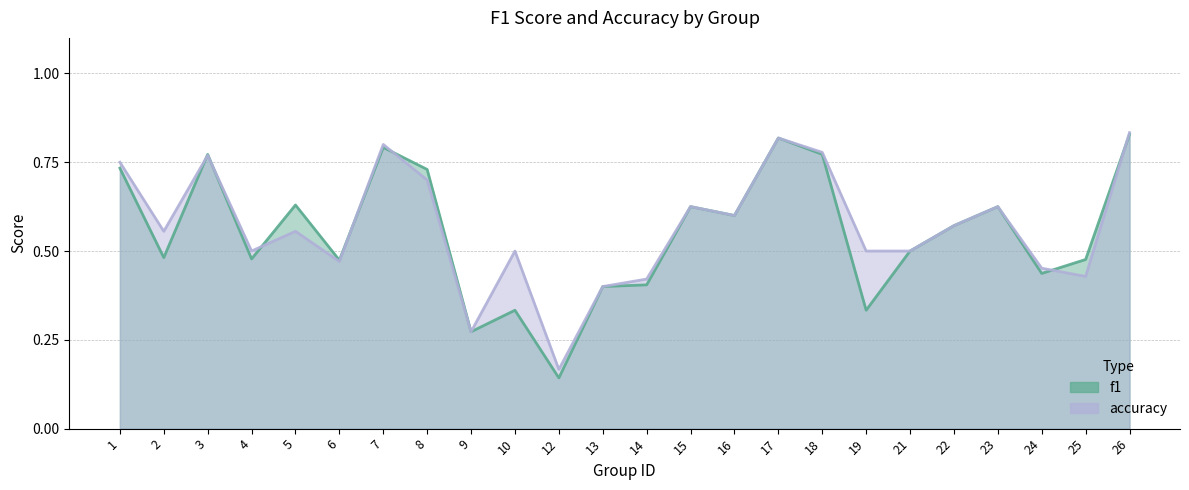

At how many categories does at least one series exceed 0?

24